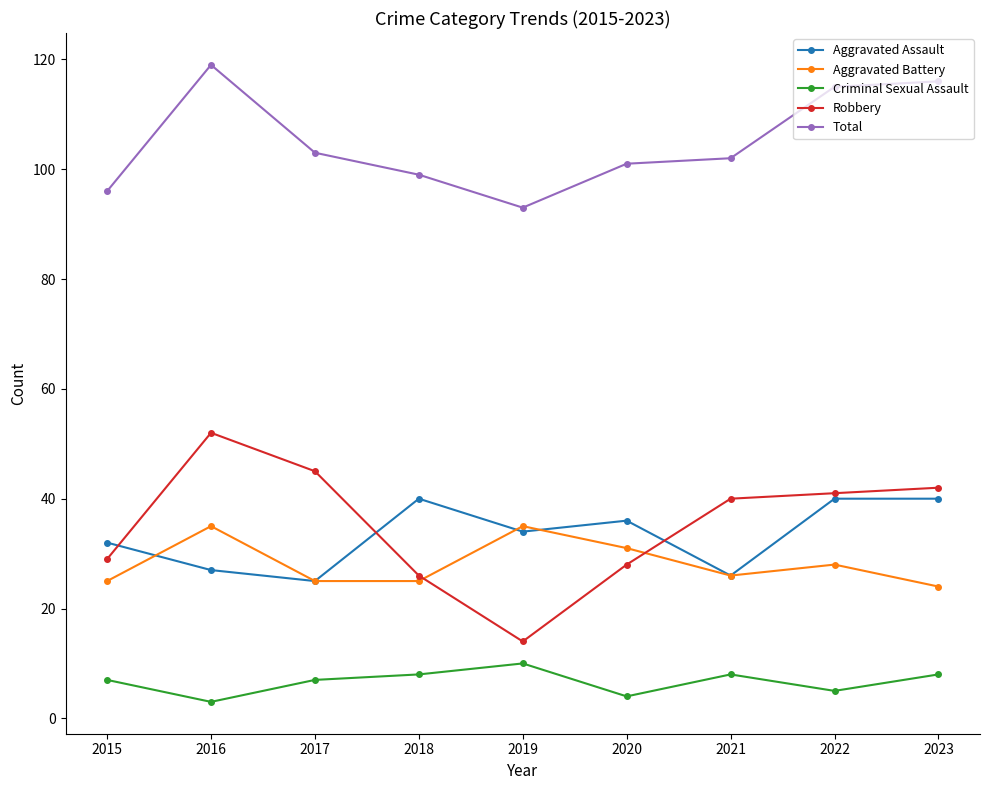

Does the chart have visible grid lines?

No